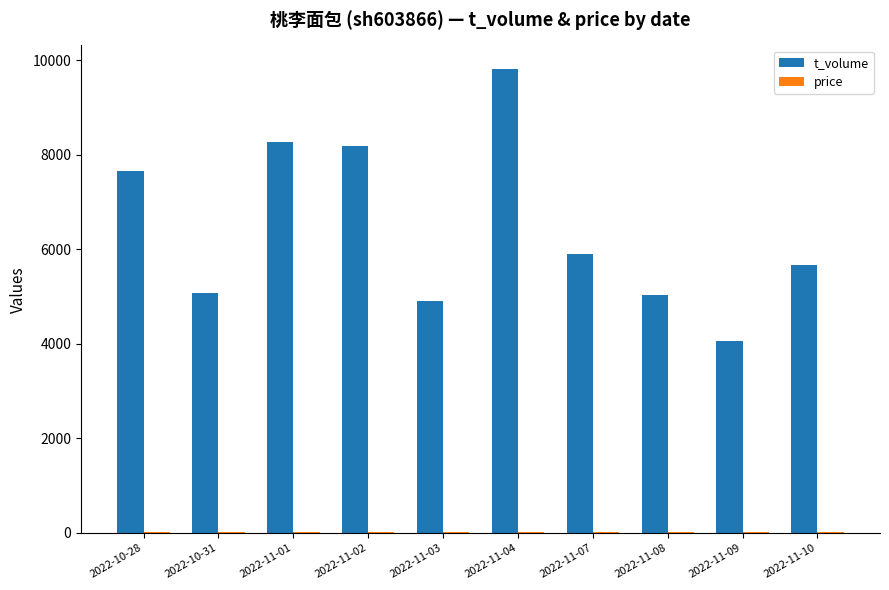

Which series changed the most between 2022-11-02 and 2022-11-04?

t_volume